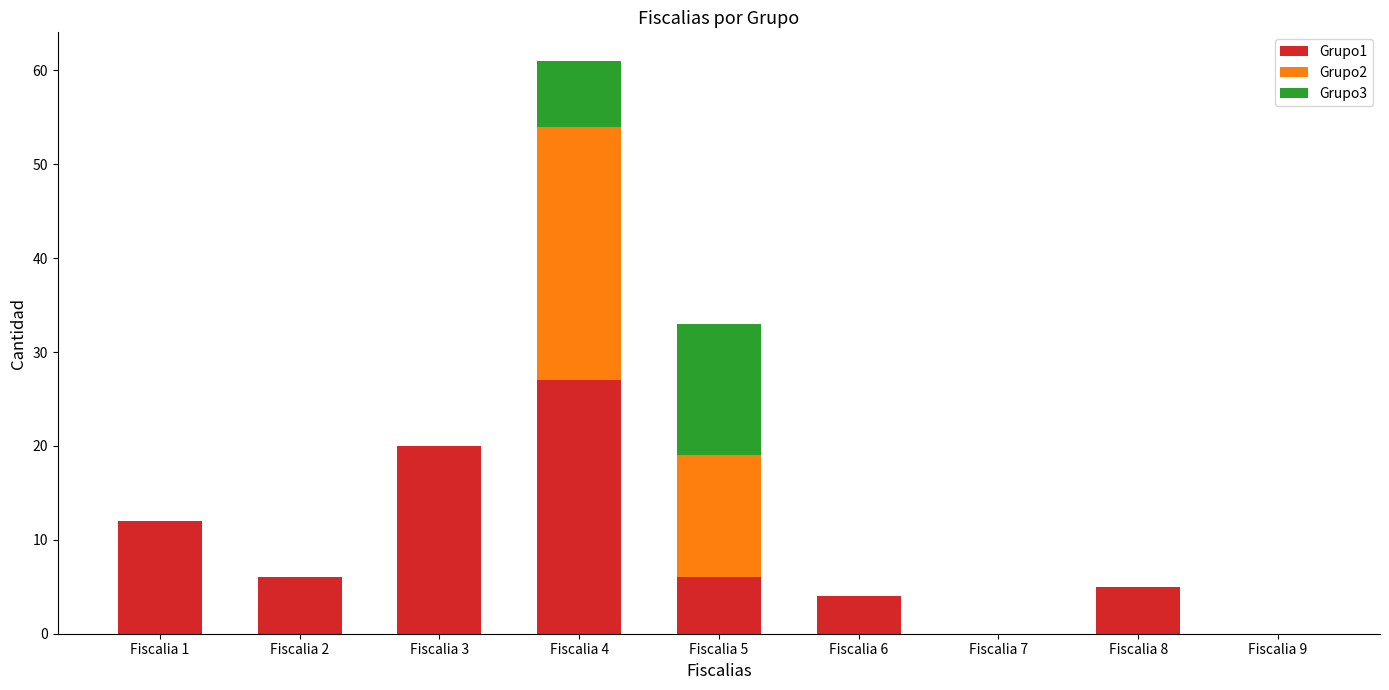

At which category is the sum across all series the highest?

Fiscalia 4